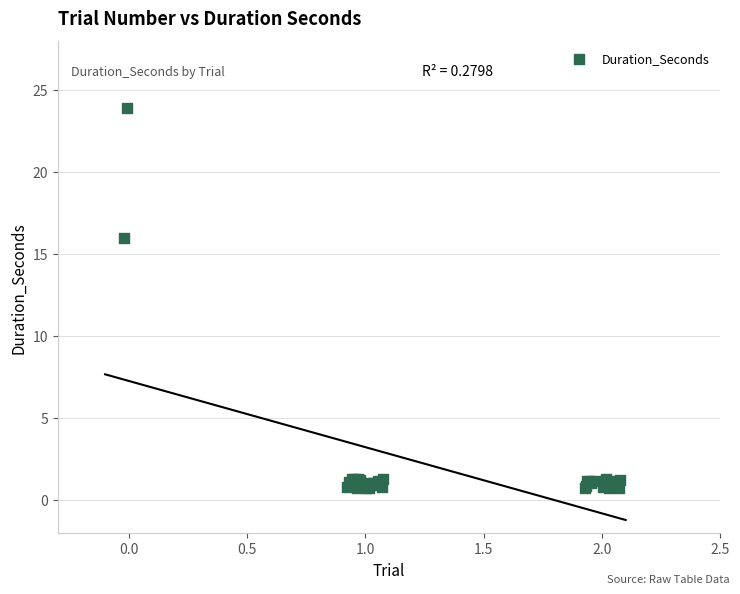

What Y value in the scatter plot is closest to 12?

16.0